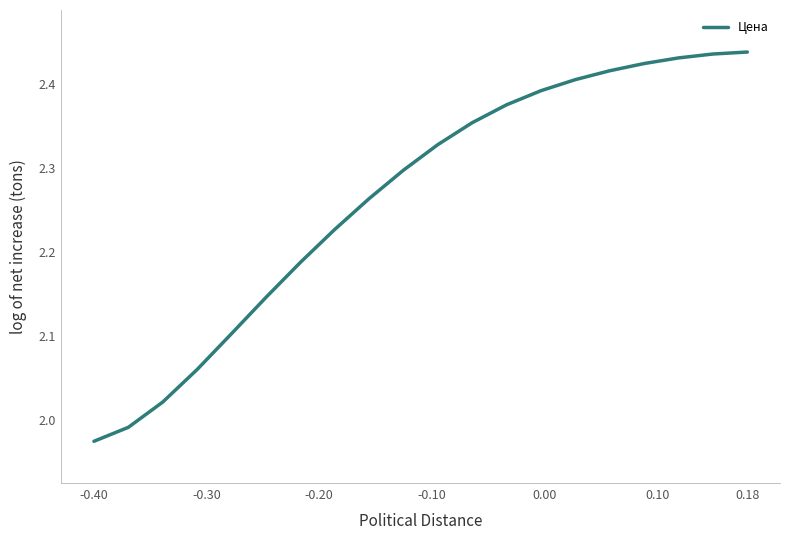

What is the difference between the maximum and minimum values?

0.5